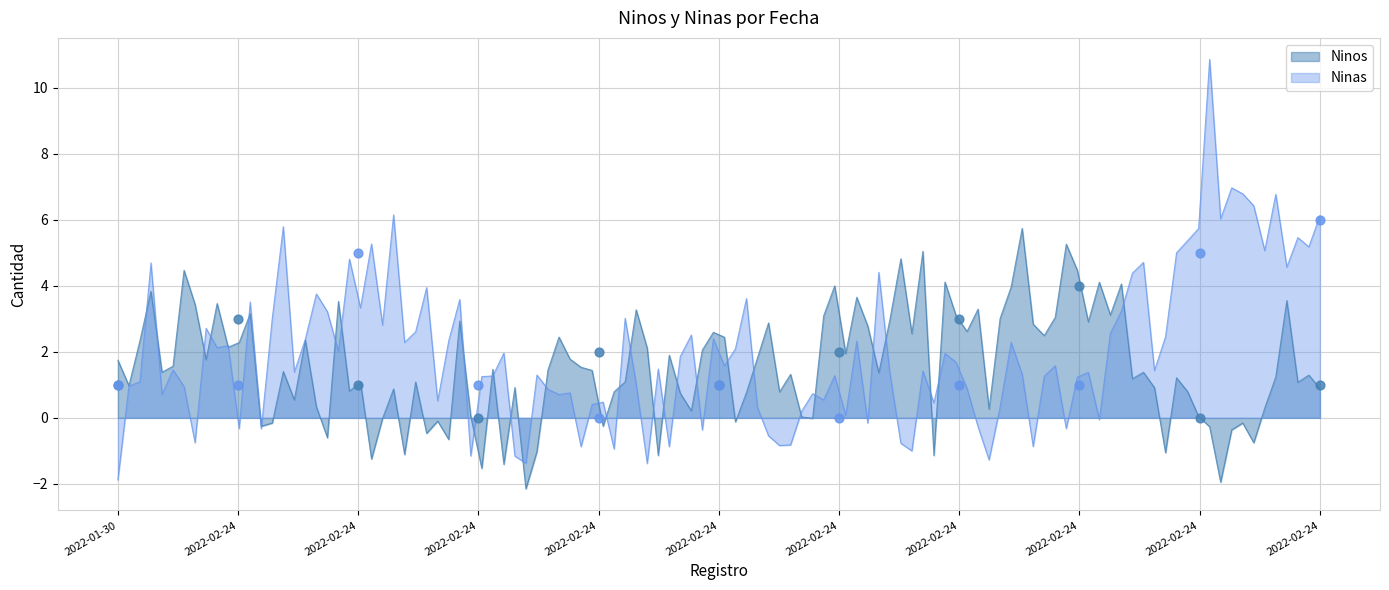

Which series has the largest Y range (max minus min)?

Ninas